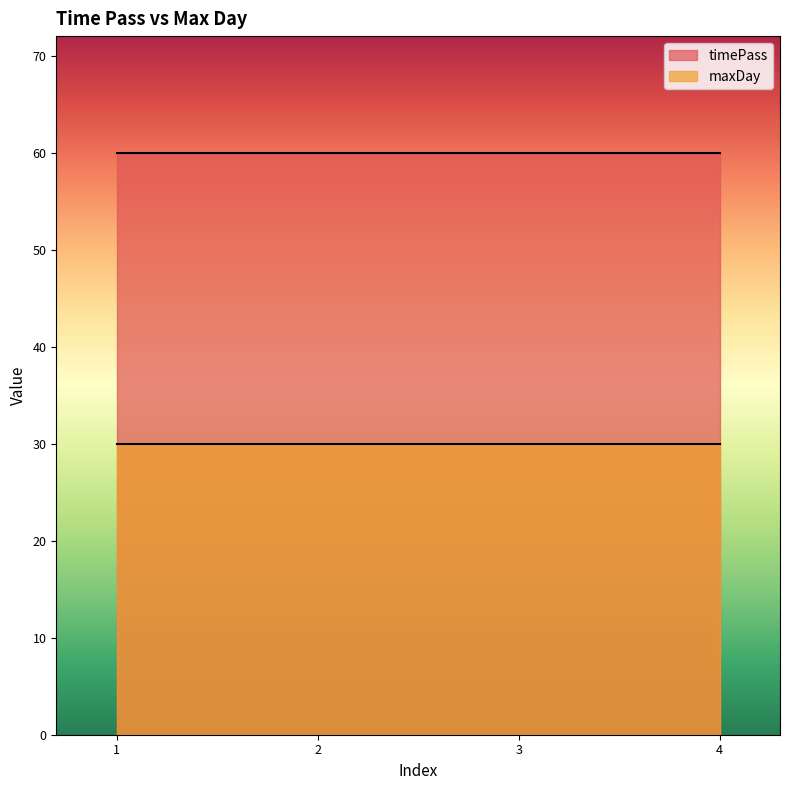

Read the timePass value at 4.

60